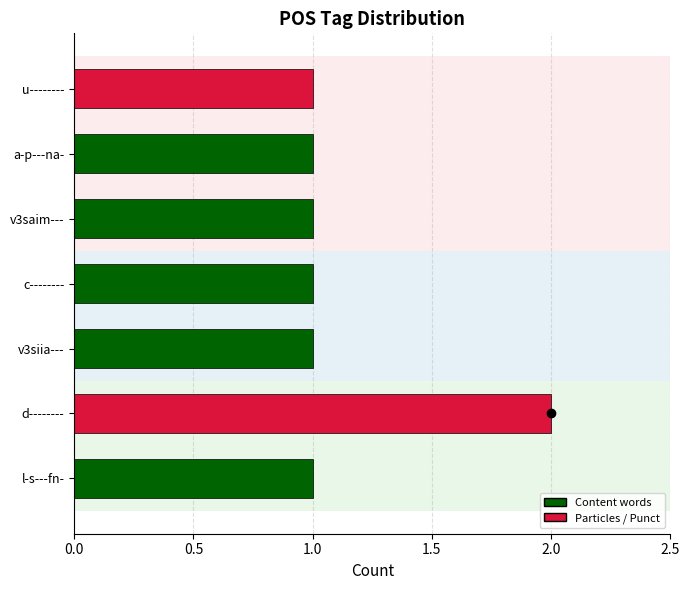

How many values are between 1 and 2?

7